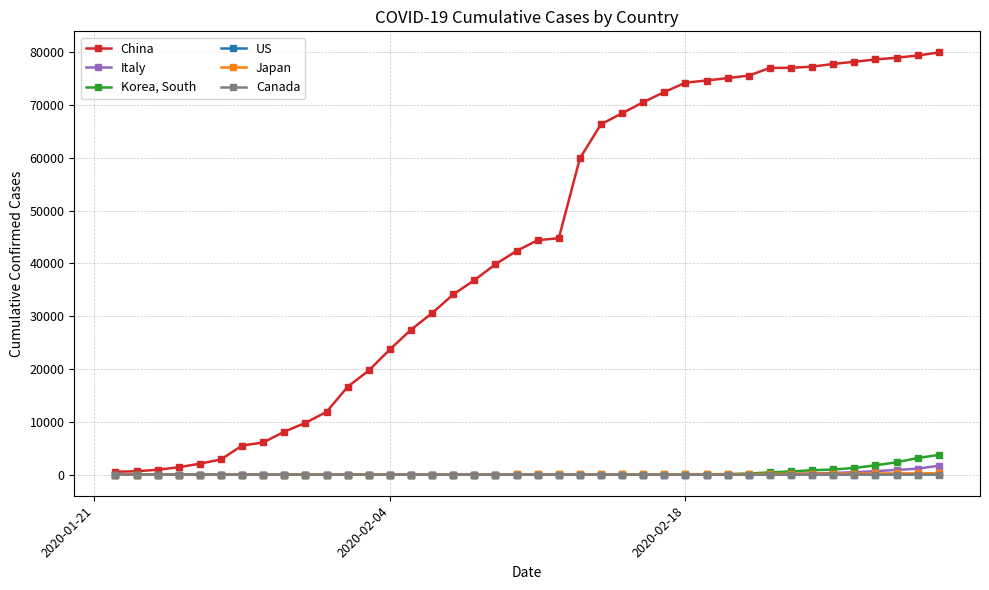

Which series has the widest spread of values?

China